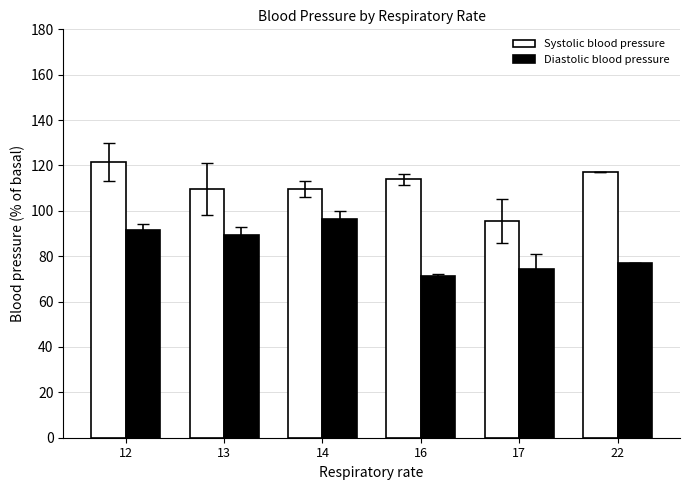

At which category is the sum across all series the highest?

12